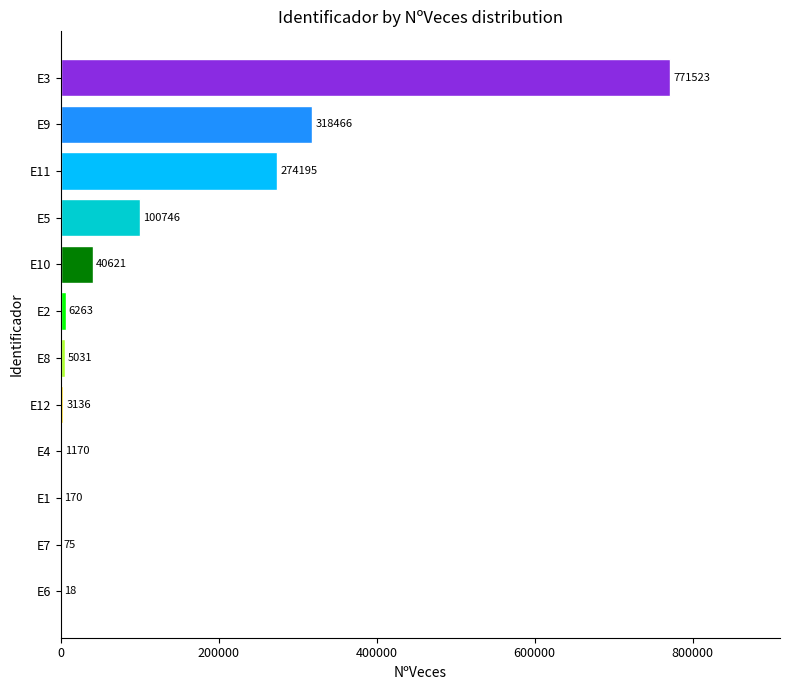

Is it true that the value at E5 is 100746?

True